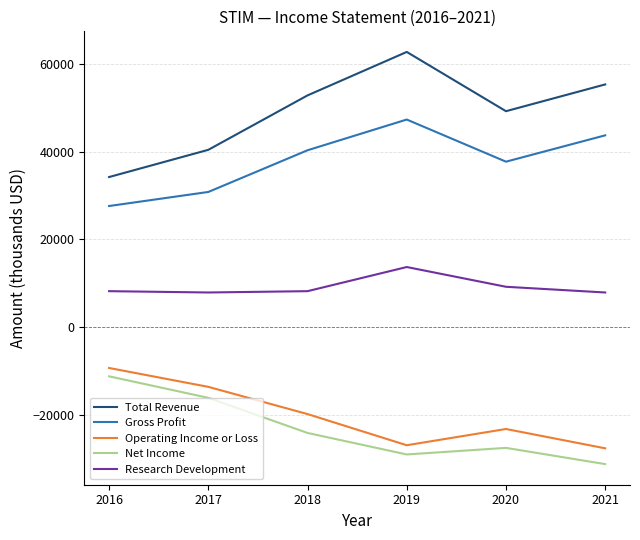

How many lines are shown in the chart?

5